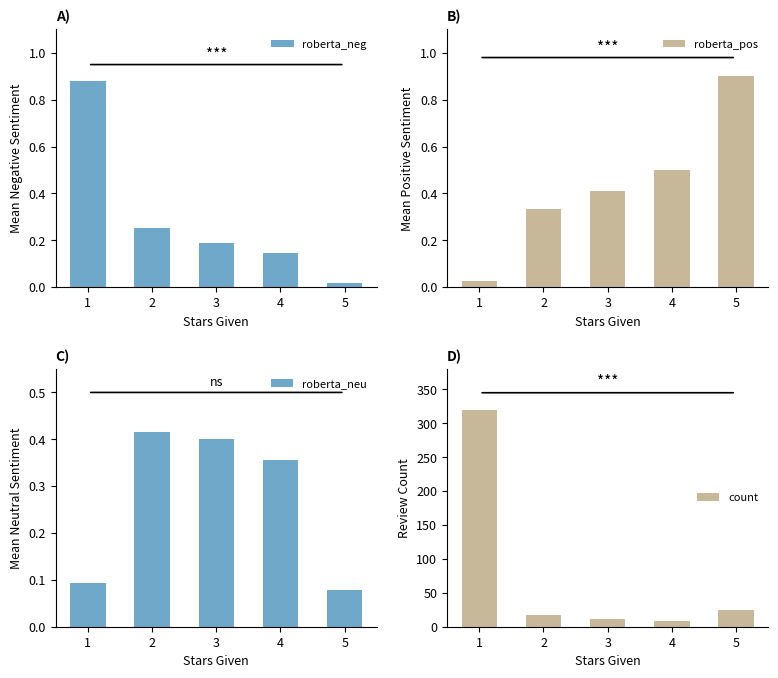

What are all the series names shown in the legend?

roberta_neg, roberta_pos, roberta_neu, count